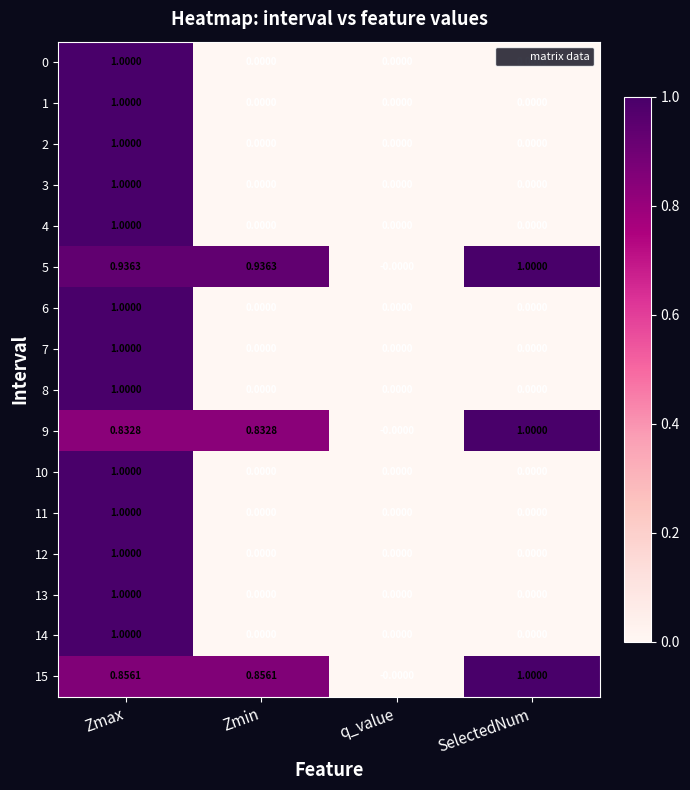

At which label is 15 closest to 0?

q_value